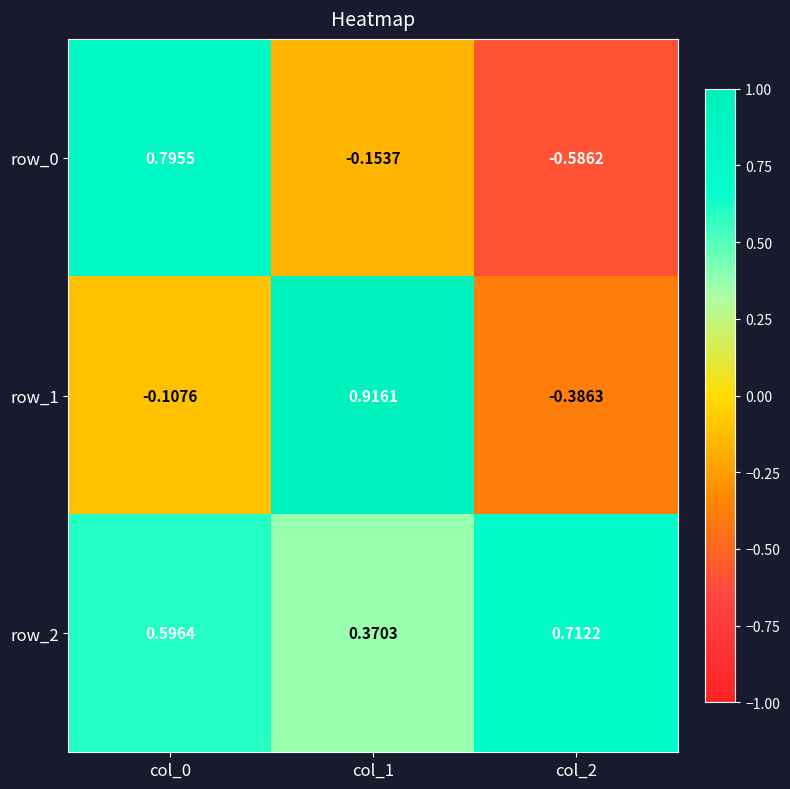

How many data points in row_0 are less than 0?

2